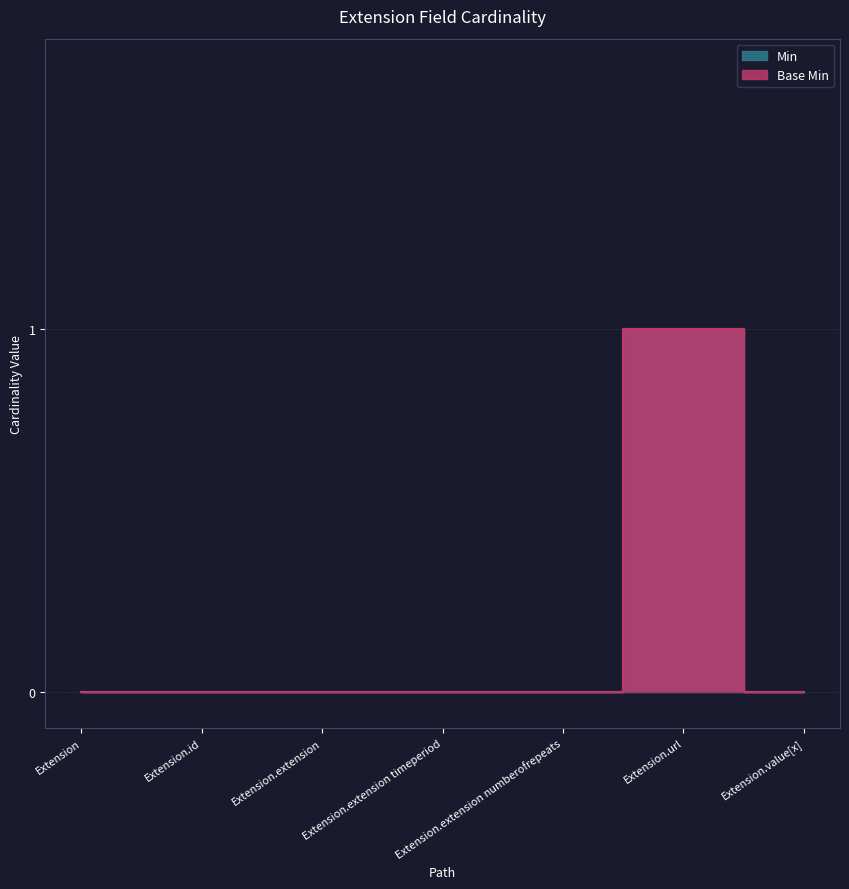

List the series in order of their peak value, lowest first.

Min, Base Min